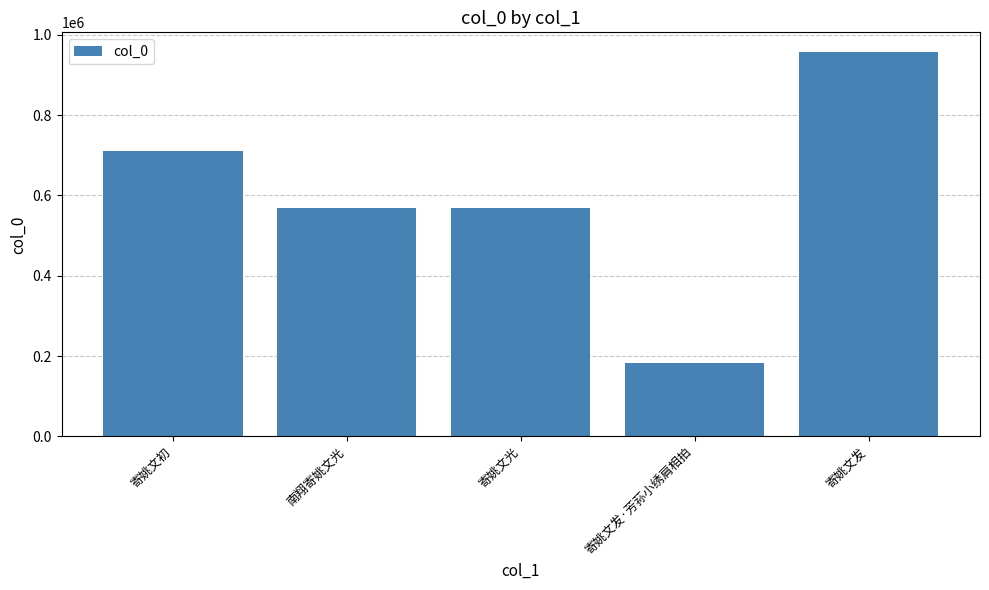

Is it true that the value at 寄姚文光 is 386885?

False